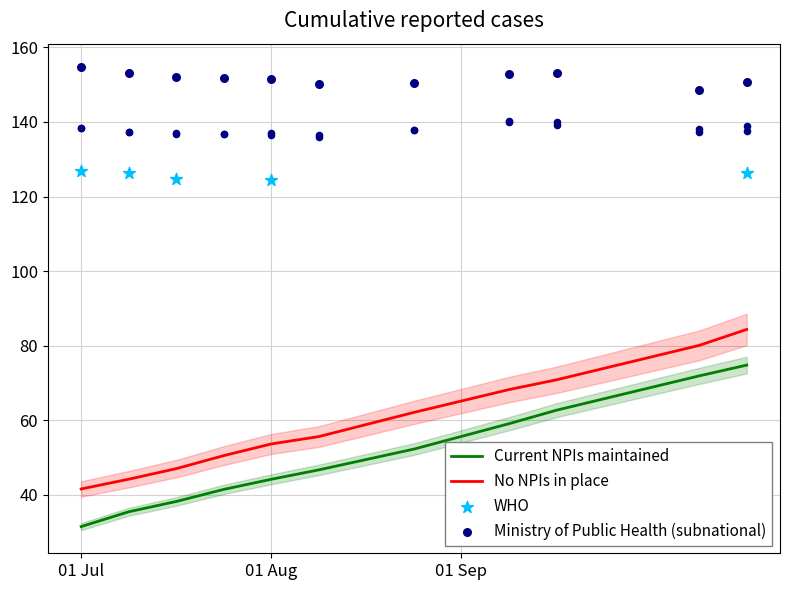

True or false: Current NPIs maintained and No NPIs in place cross at least once.

False